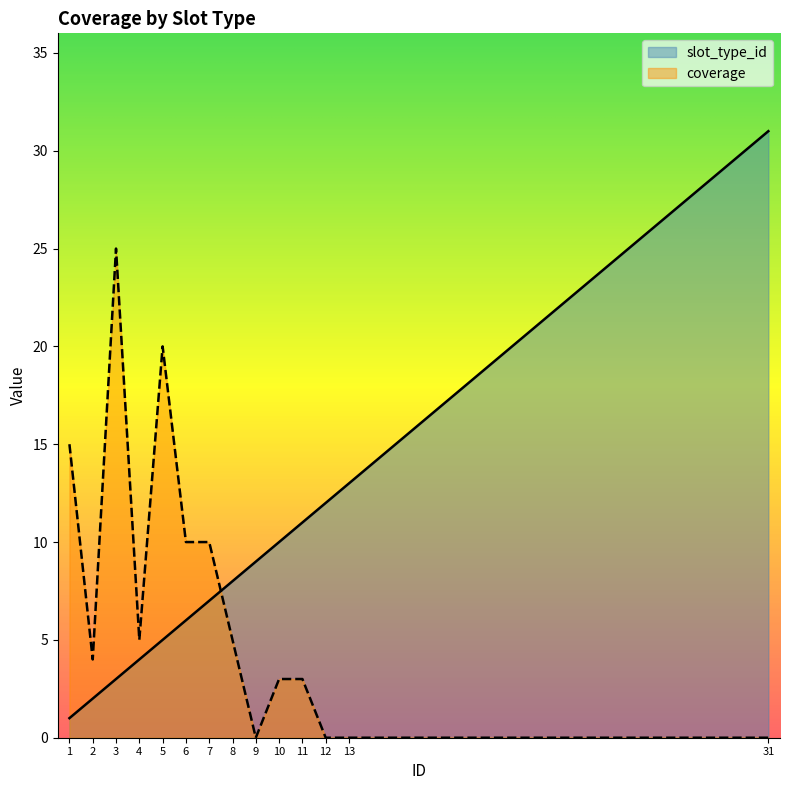

True or false: slot_type_id and coverage cross at least once.

True